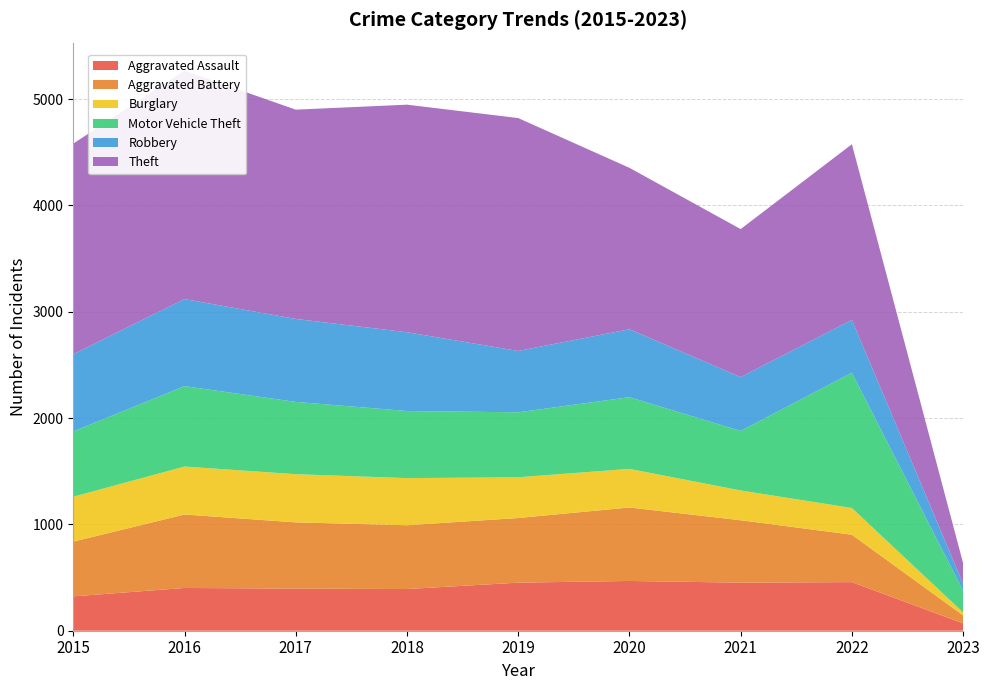

Reading left to right, what are all the values shown in this chart?

Aggravated Assault: 323	402	396	392	452	468	452	457	69
Aggravated Battery: 515	691	623	600	608	691	587	446	75
Burglary: 422	451	453	443	383	363	280	251	28
Motor Vehicle Theft: 614	756	680	631	611	674	560	1272	204
Robbery: 726	819	780	741	577	639	506	497	66
Theft: 1981	2148	1968	2140	2190	1518	1392	1652	193